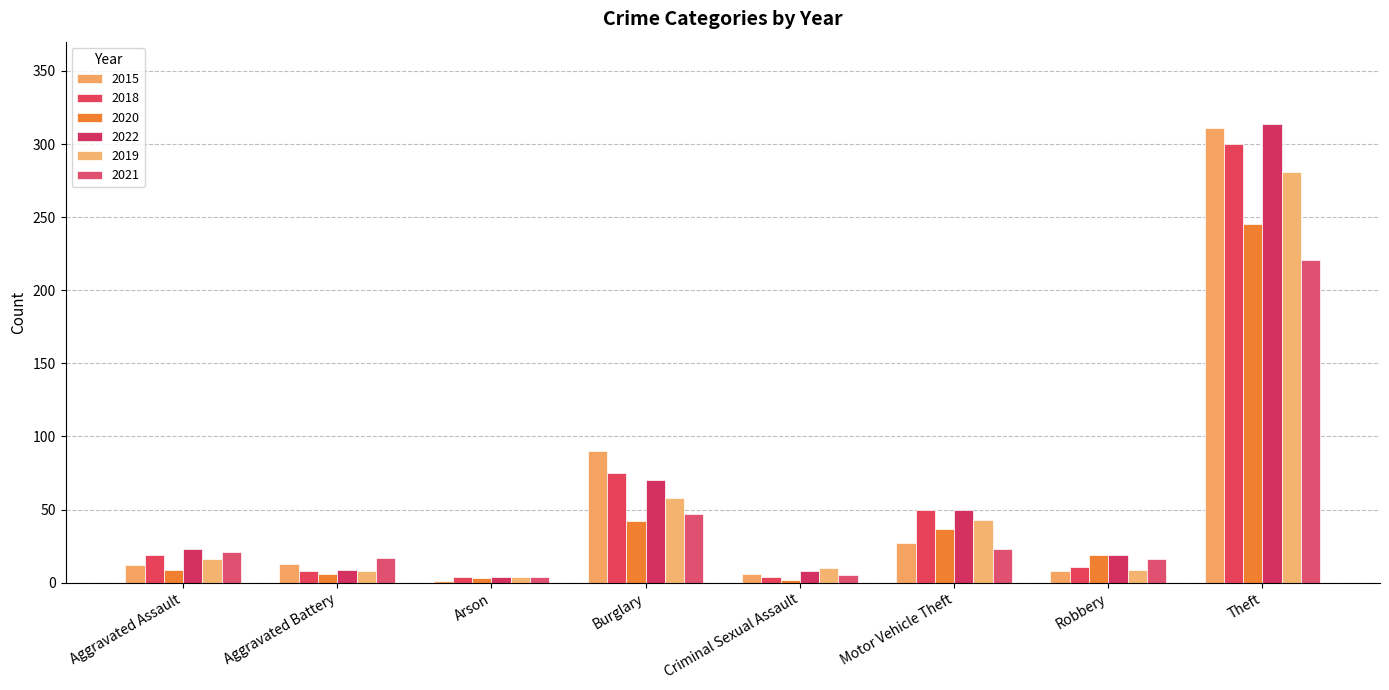

At how many categories does at least one series exceed 112?

1